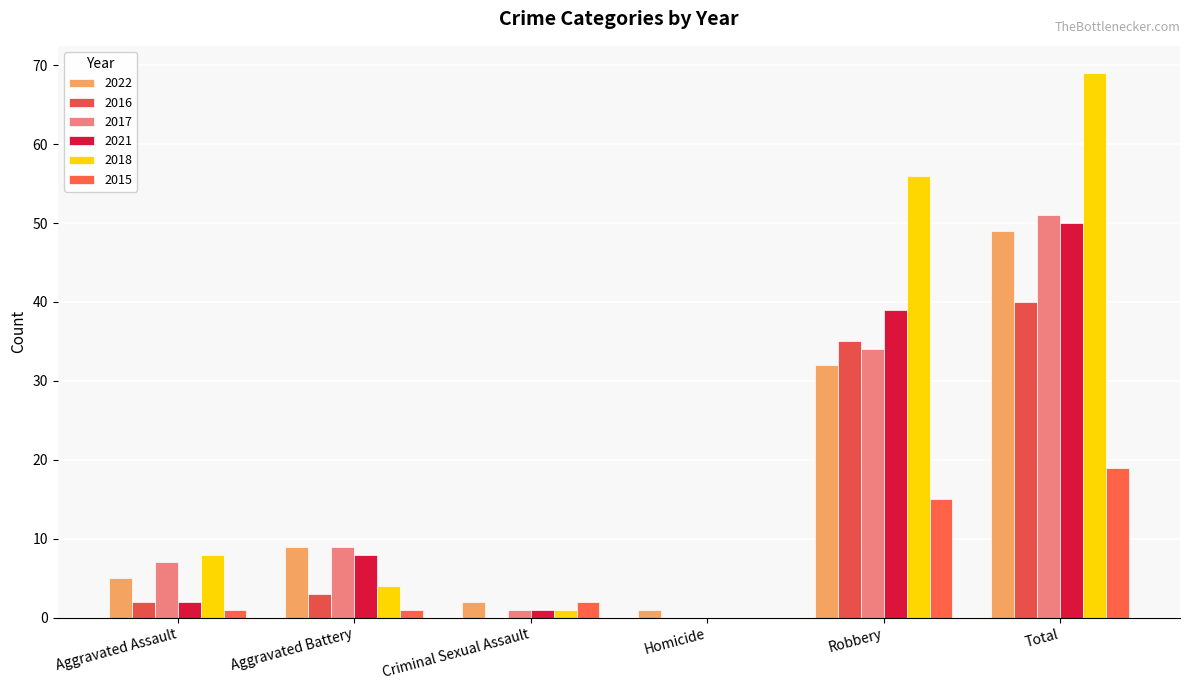

Rank the categories by 2015 value from highest to lowest.

Total, Robbery, Criminal Sexual Assault, Aggravated Assault, Aggravated Battery, Homicide